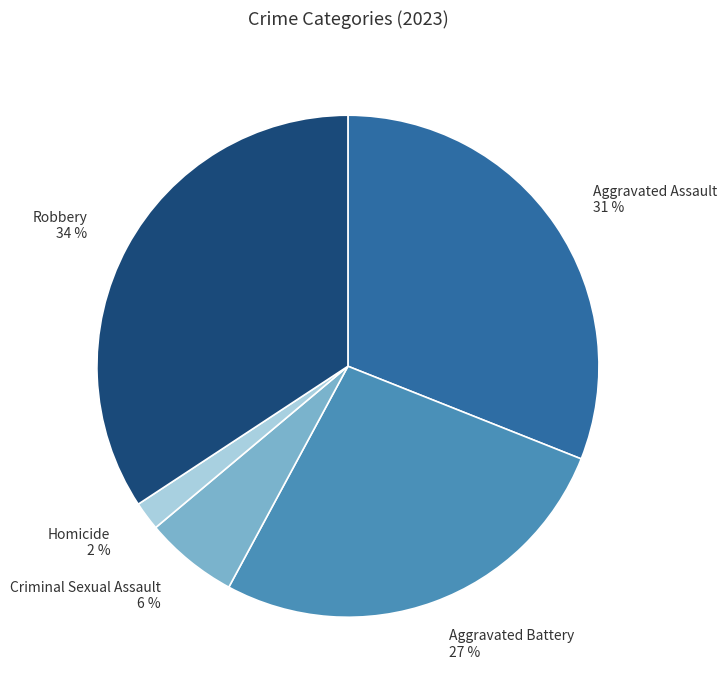

Combined, do Criminal Sexual Assault and Aggravated Battery account for over 50%?

No